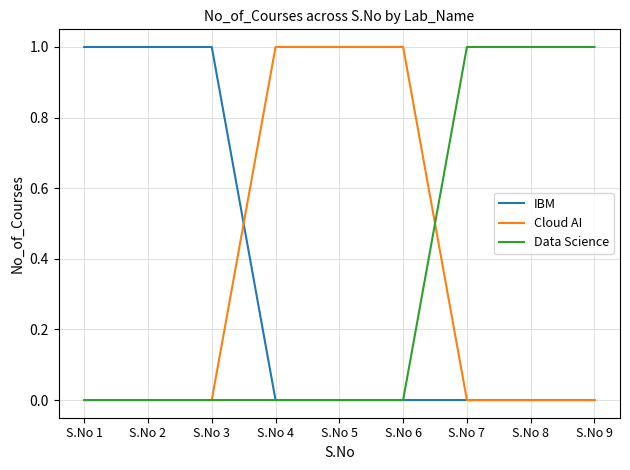

What are all the series names shown in the legend?

IBM, Cloud AI, Data Science